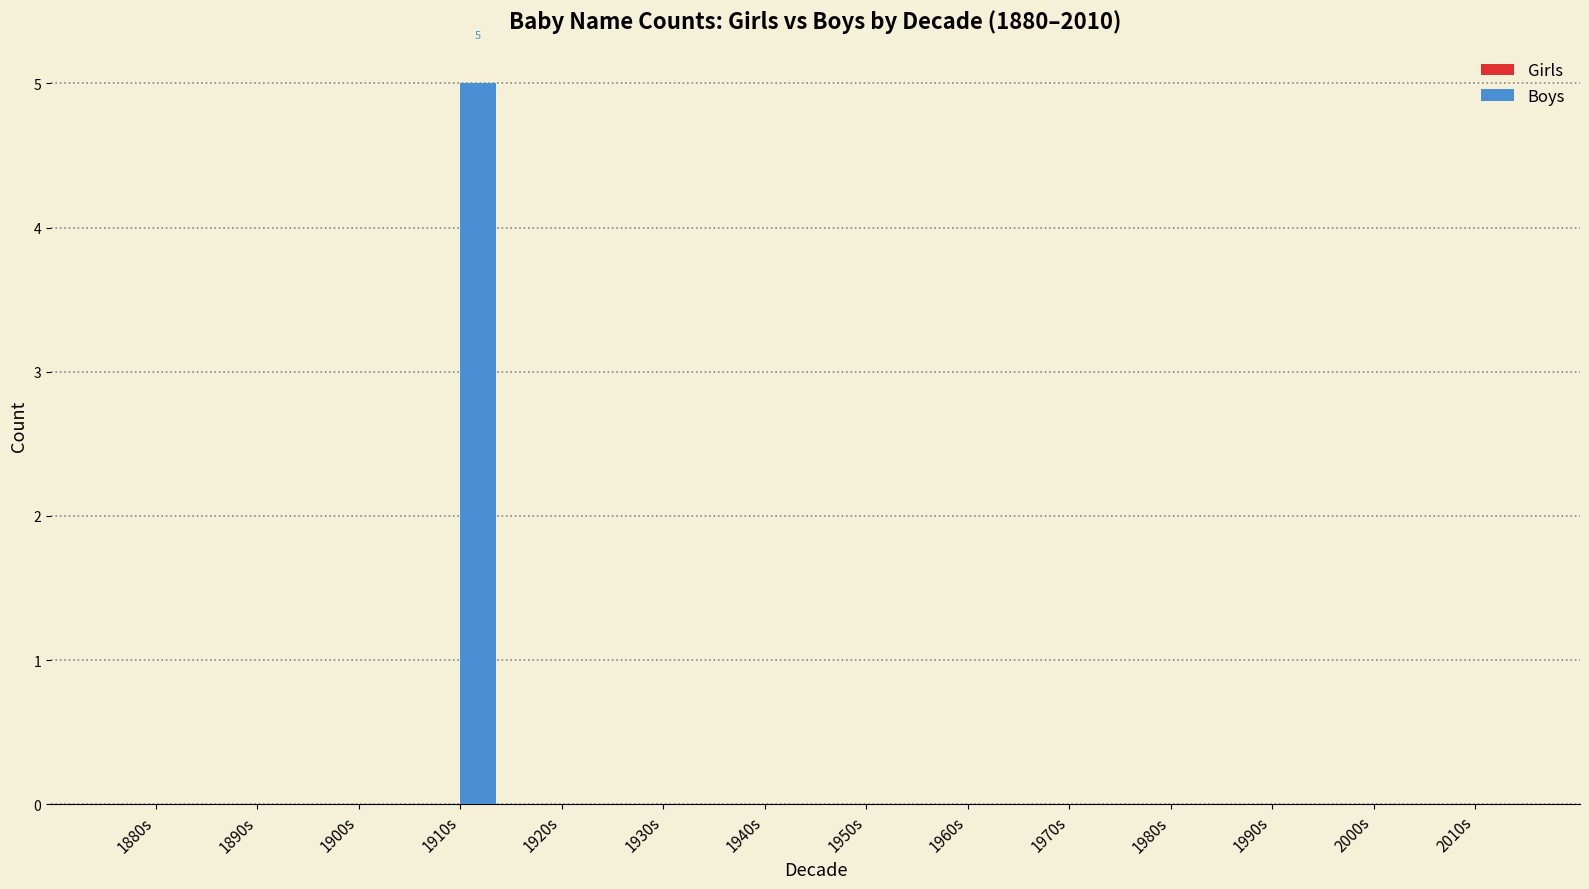

How many distinct data groups are displayed?

1